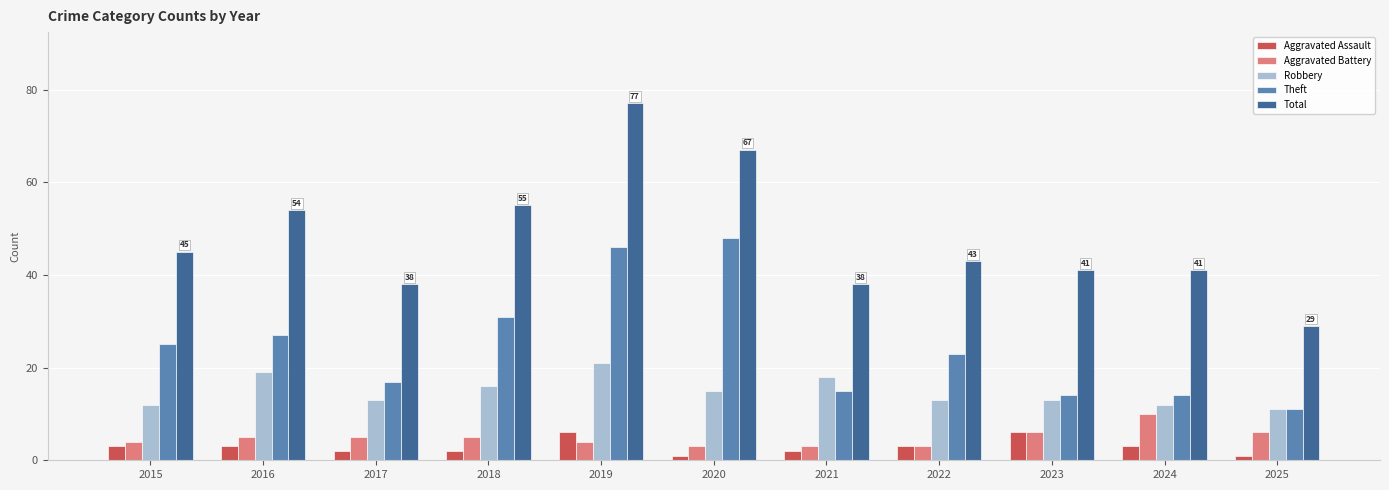

What is the sum of the Aggravated Assault values at 2017 and 2020?

3